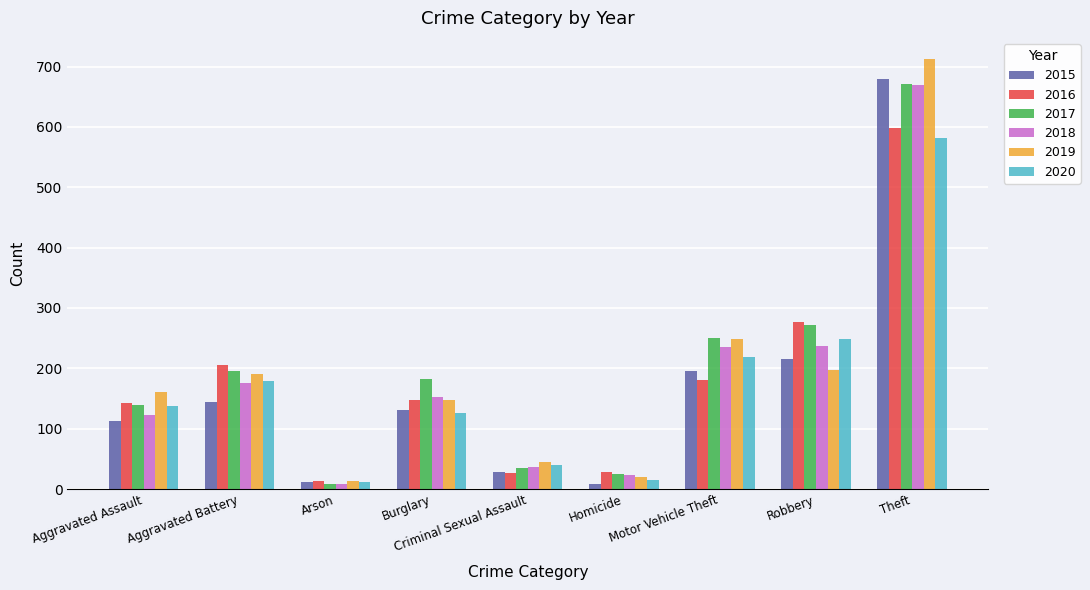

What is the approximate value of 2015 at Motor Vehicle Theft?

195